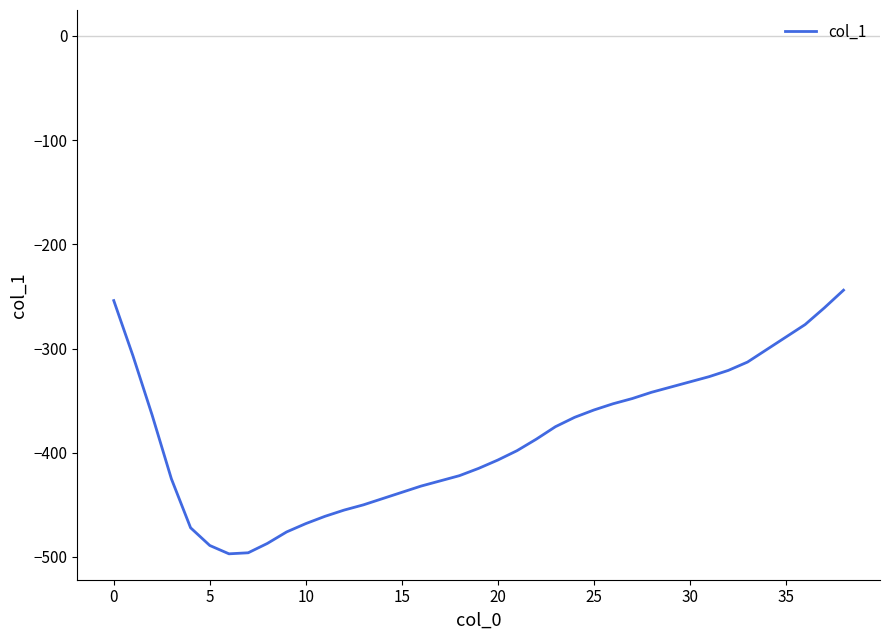

What is the greatest value displayed?

-244